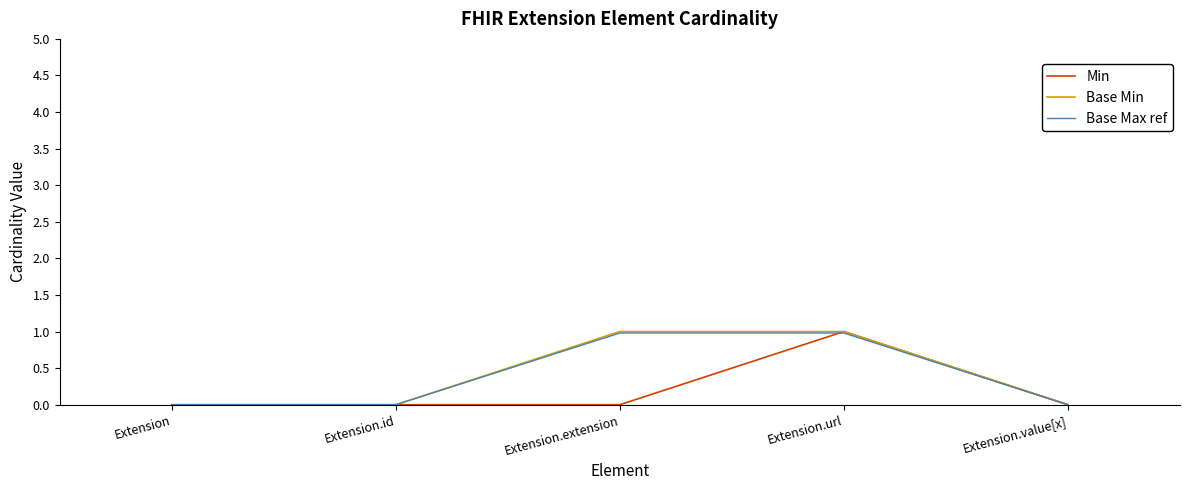

What is the sum of all Base Max ref values?

2.0